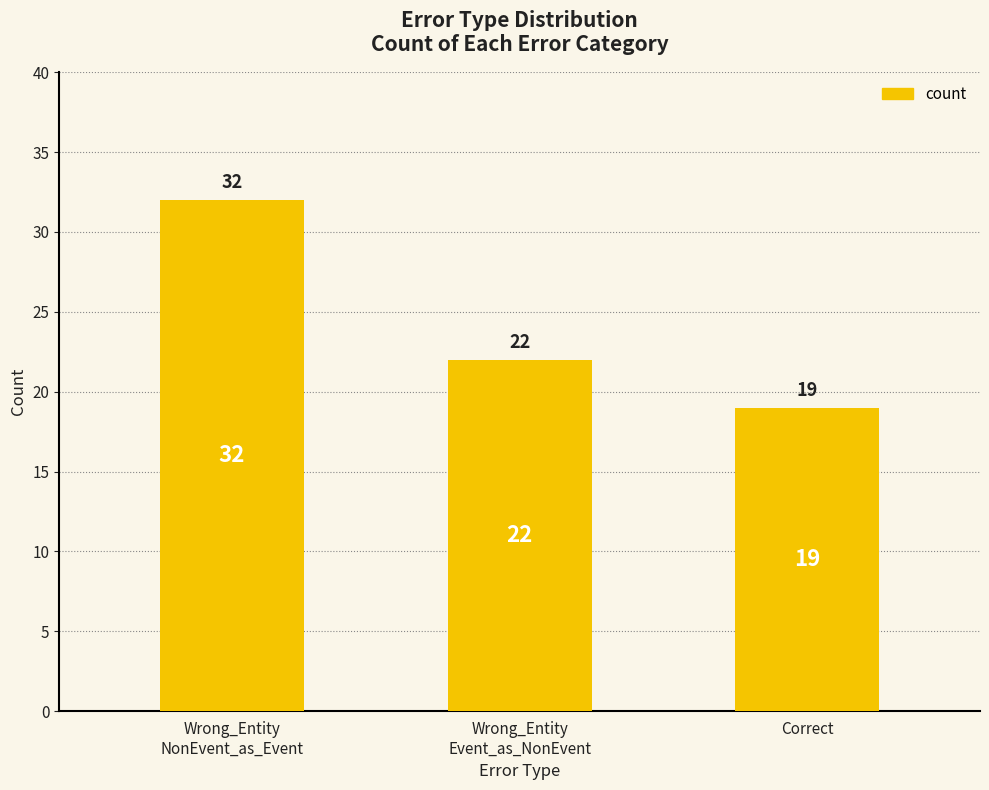

Rank the categories by value from lowest to highest.

Correct, Wrong_Entity
Event_as_NonEvent, Wrong_Entity
NonEvent_as_Event